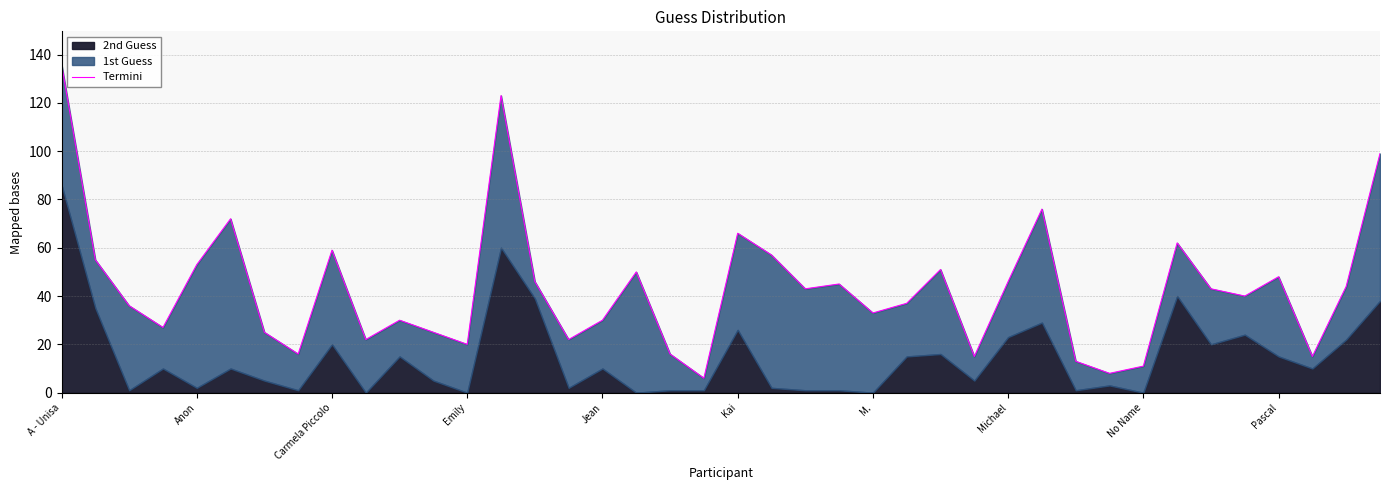

What is the sum of the values at 33 and 39?

161